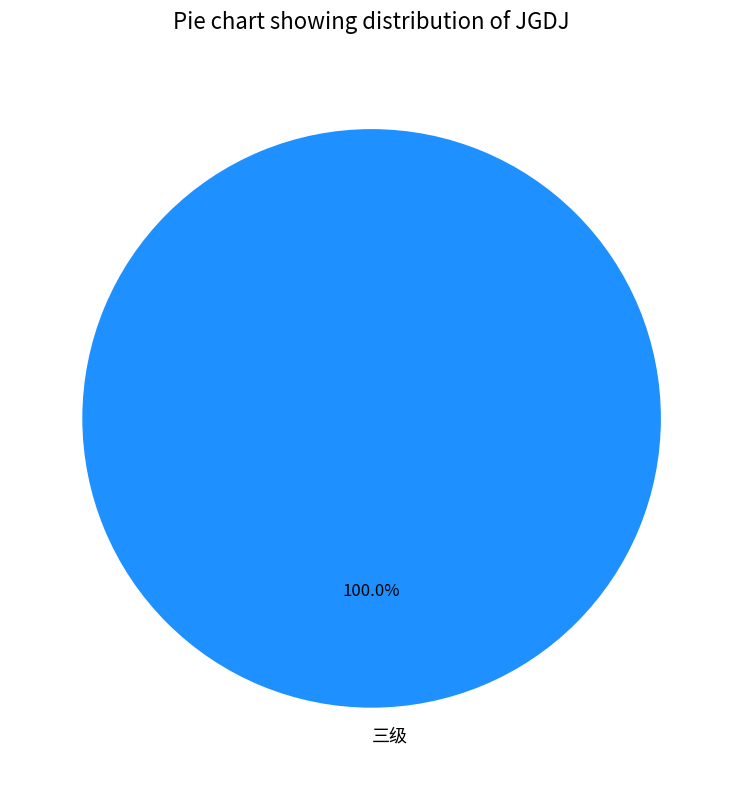

Is there a majority slice in this chart?

Yes